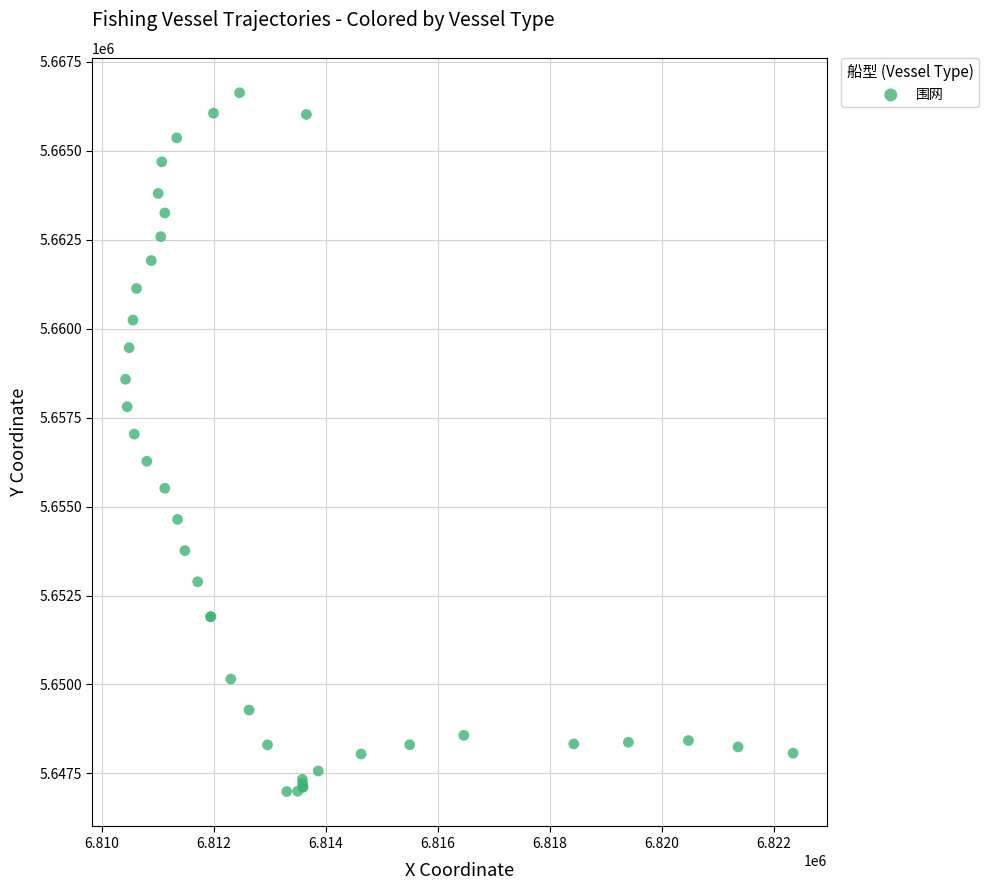

What Y value in the scatter plot is closest to 5656812?

5657039.0